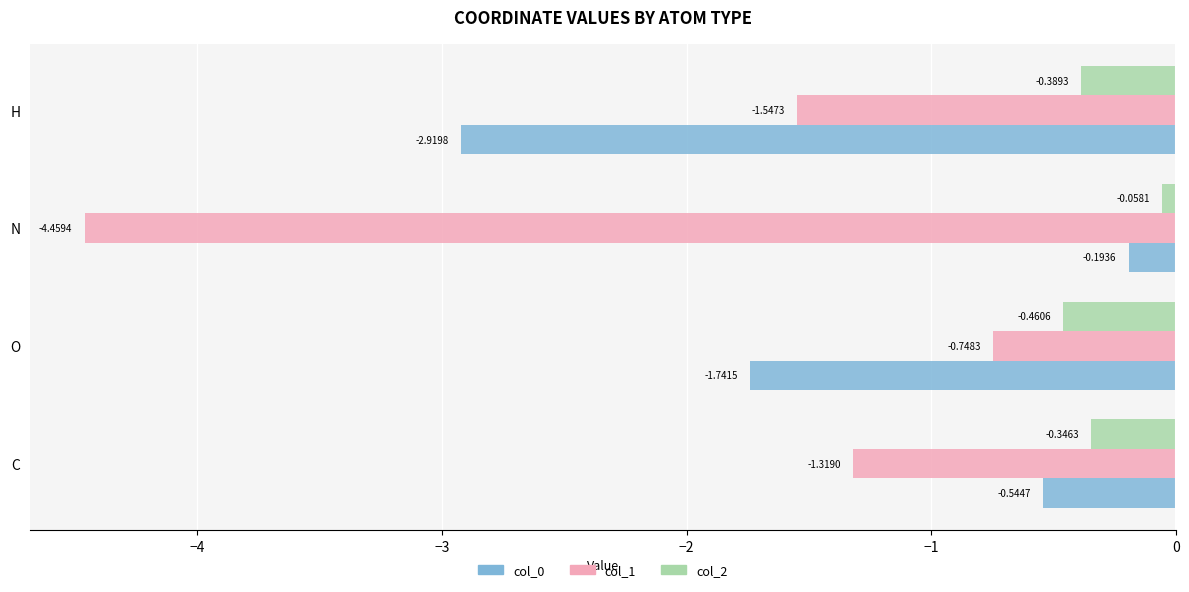

At which category is the sum across all series the highest?

C